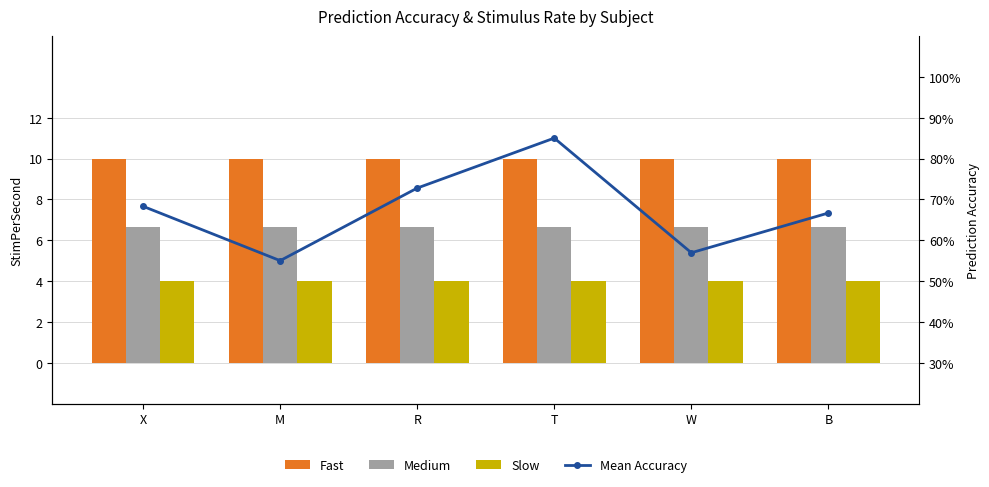

The value of Slow at W is 4.0. True or false?

True